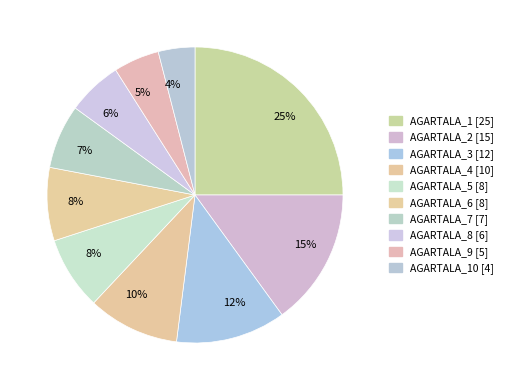

How many slices are in this pie chart?

10